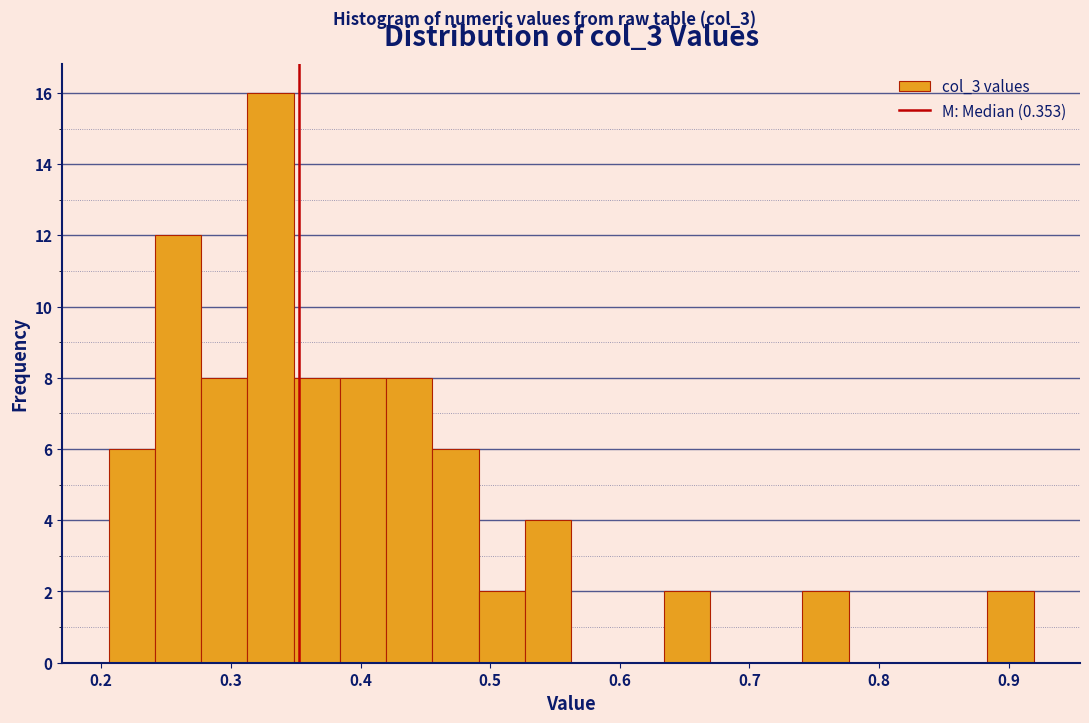

Around what value on the x-axis is the tallest bar? Give the approximate position of its centre, as read against the axis.

0.33